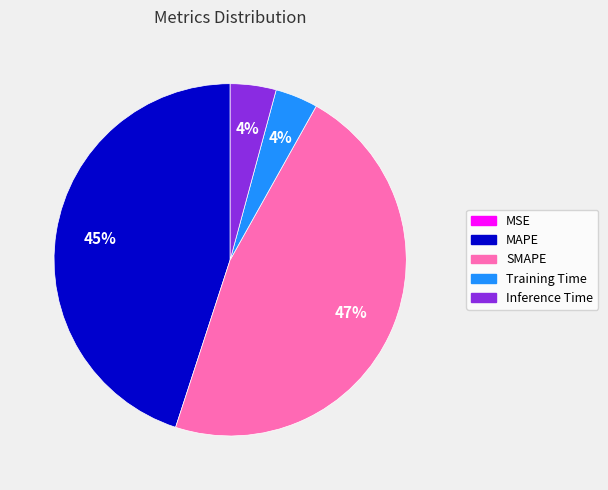

Approximately how many times larger is the value at SMAPE compared to MAPE?

1.0